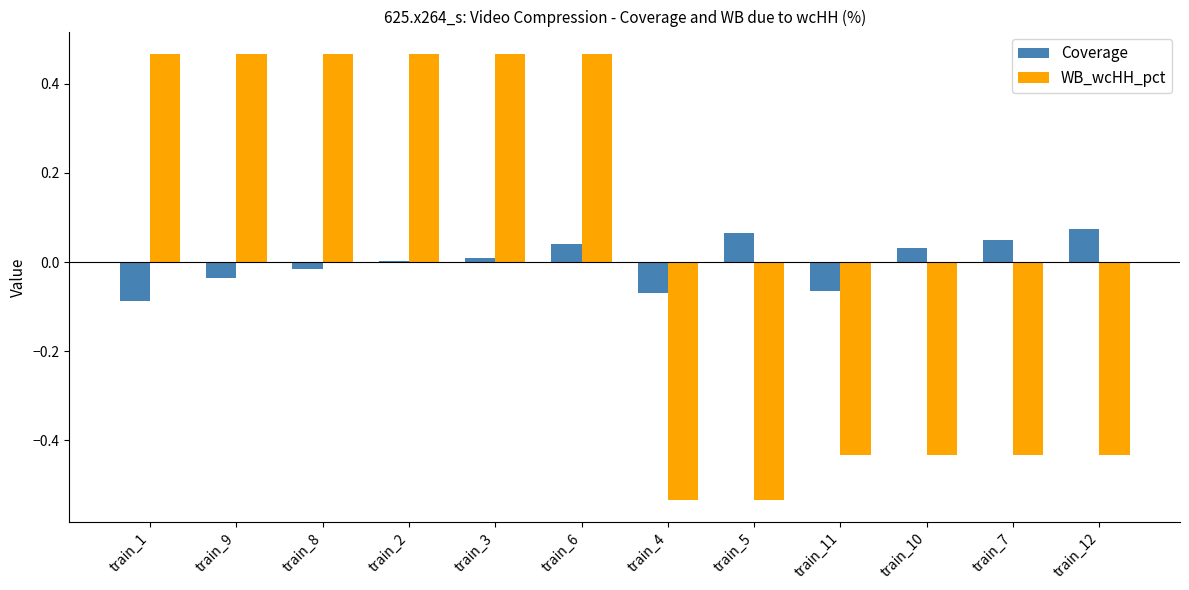

What is the sum of the WB_wcHH_pct values at train_4 and train_11?

-1.0